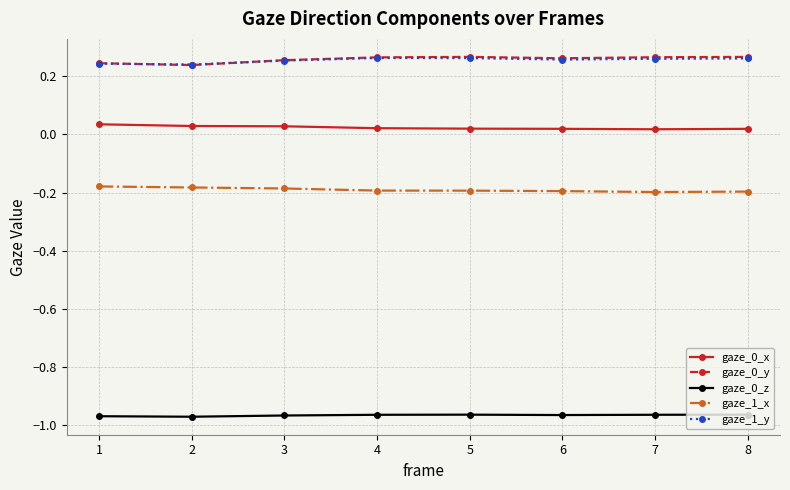

How many gaze_1_y values are between 0 and 1?

8